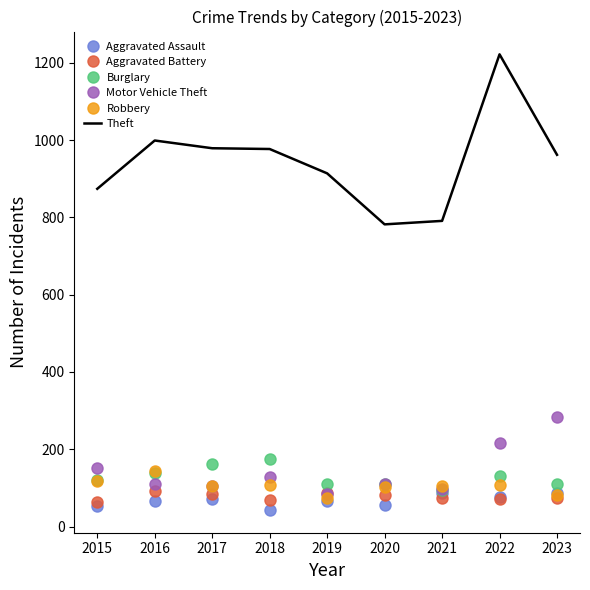

True or false: Theft and Aggravated Battery intersect in this chart.

False